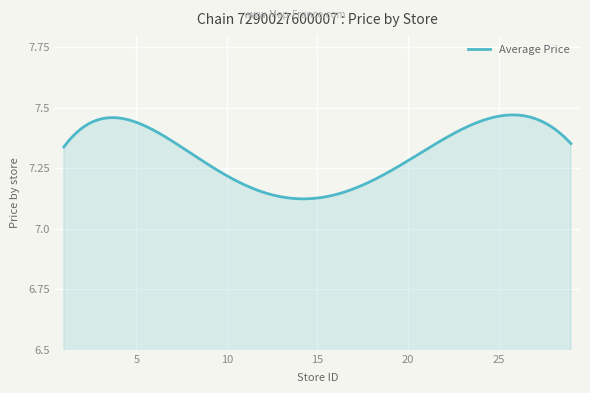

How many lines are shown in the chart?

1